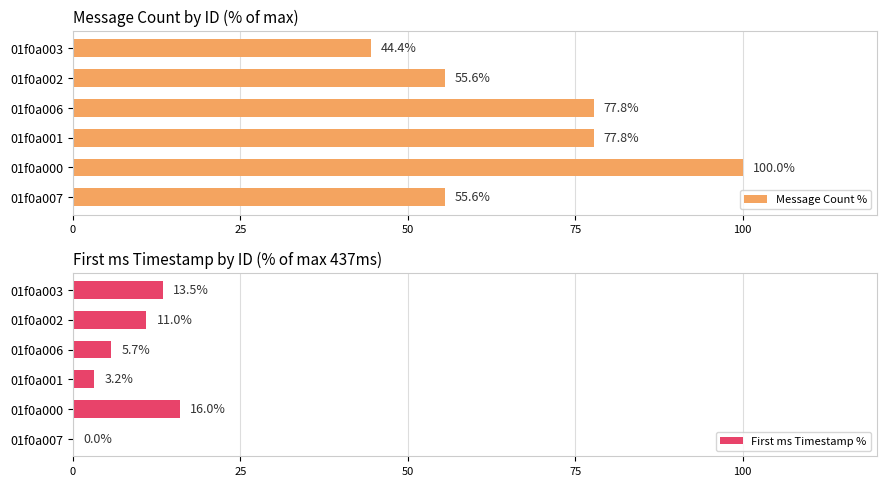

How many values in the Message Count % series exceed 77?

3